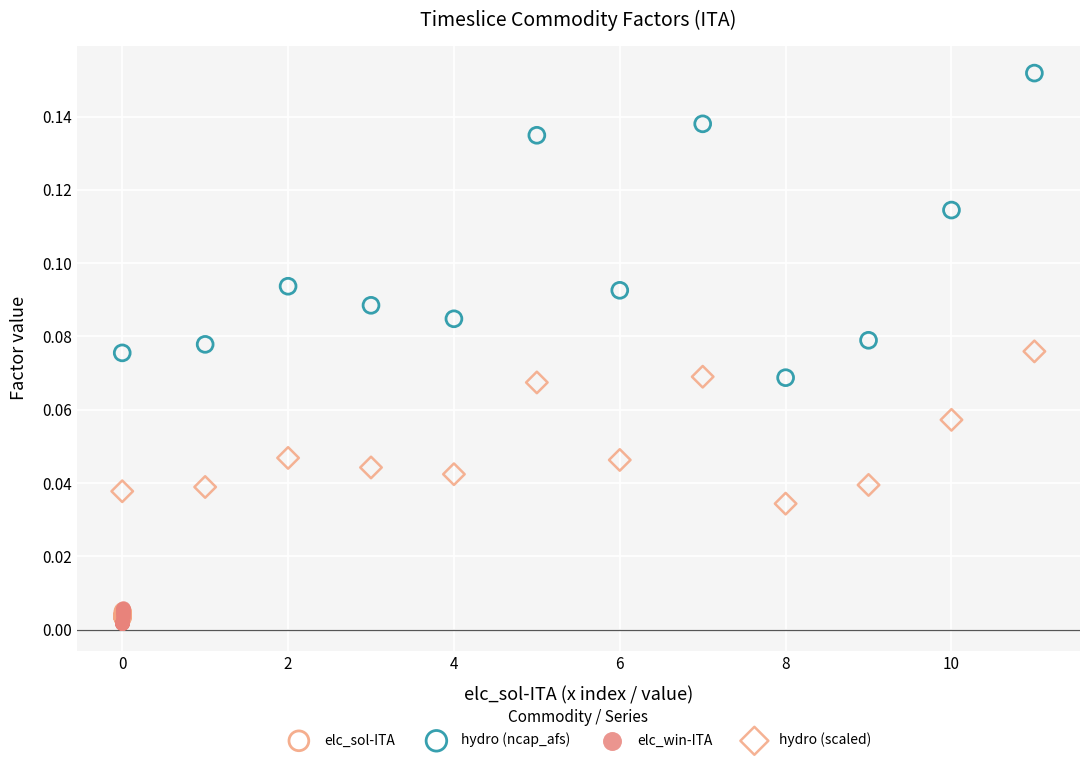

Which series has the largest Y range (max minus min)?

hydro (ncap_afs)